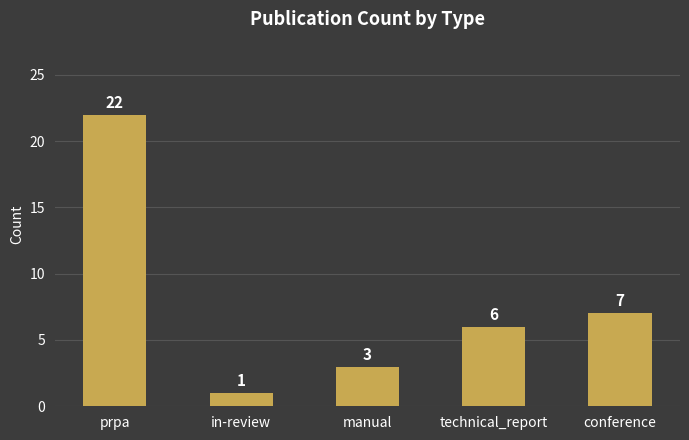

What is the ratio of the value at prpa to the value at in-review?

22.0